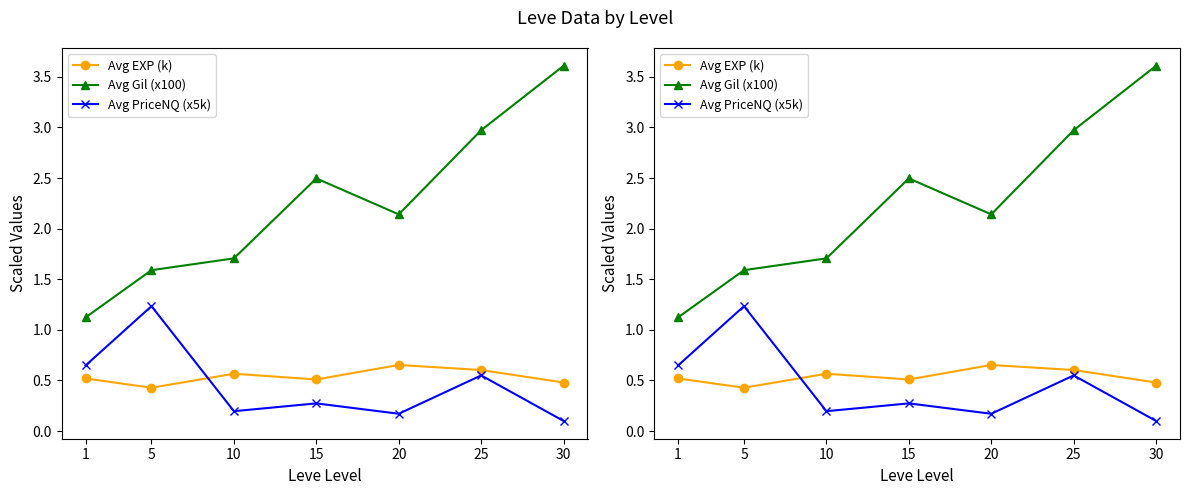

At which label does Avg Gil (x100) first exceed 2?

15